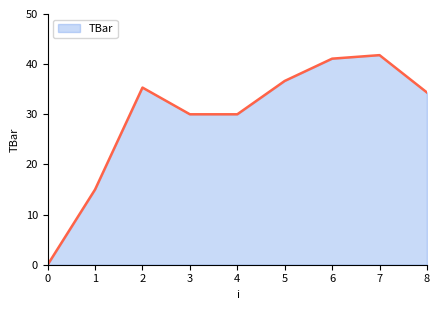

The chart shows a value of 55.8 at 5. True or false?

False